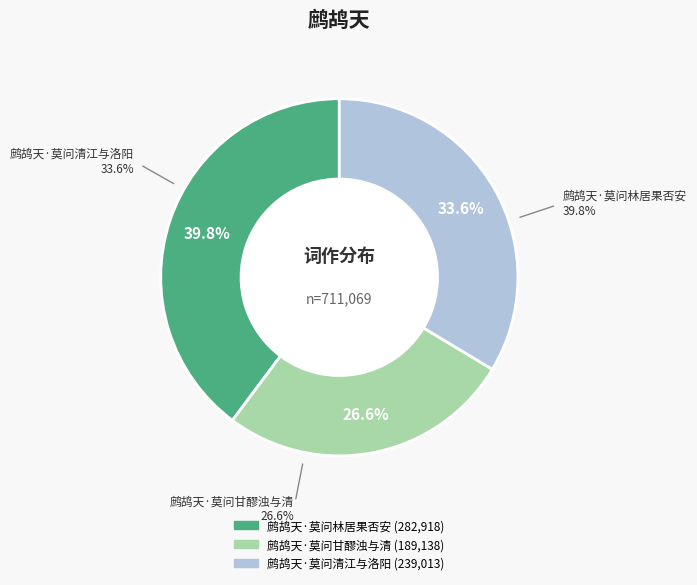

Is there a majority slice in this chart?

No